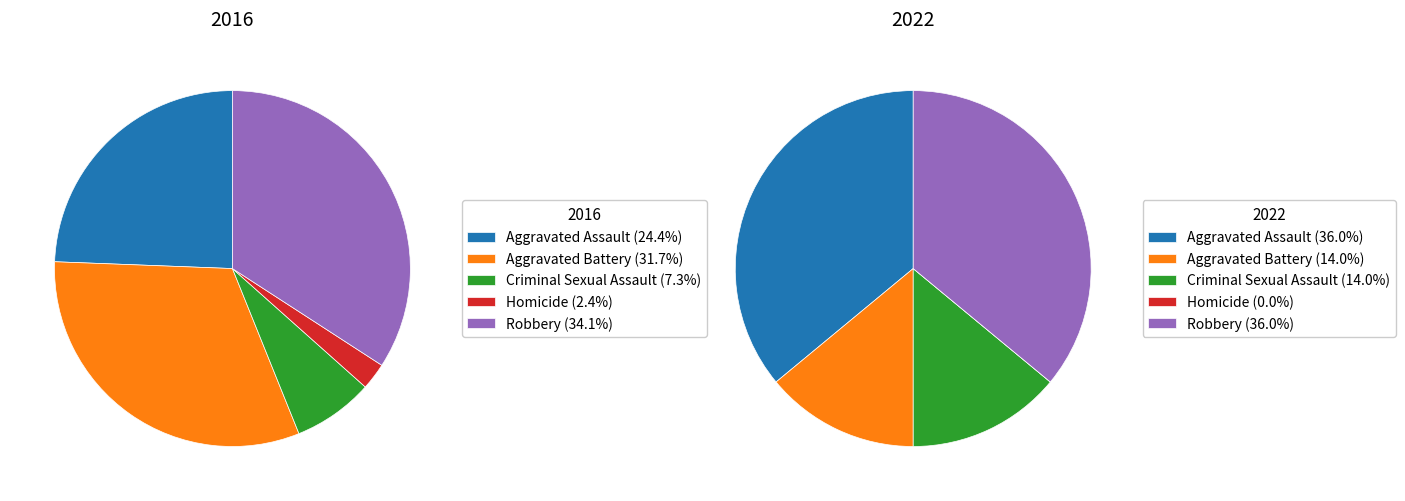

Which slice is the smallest?

Homicide